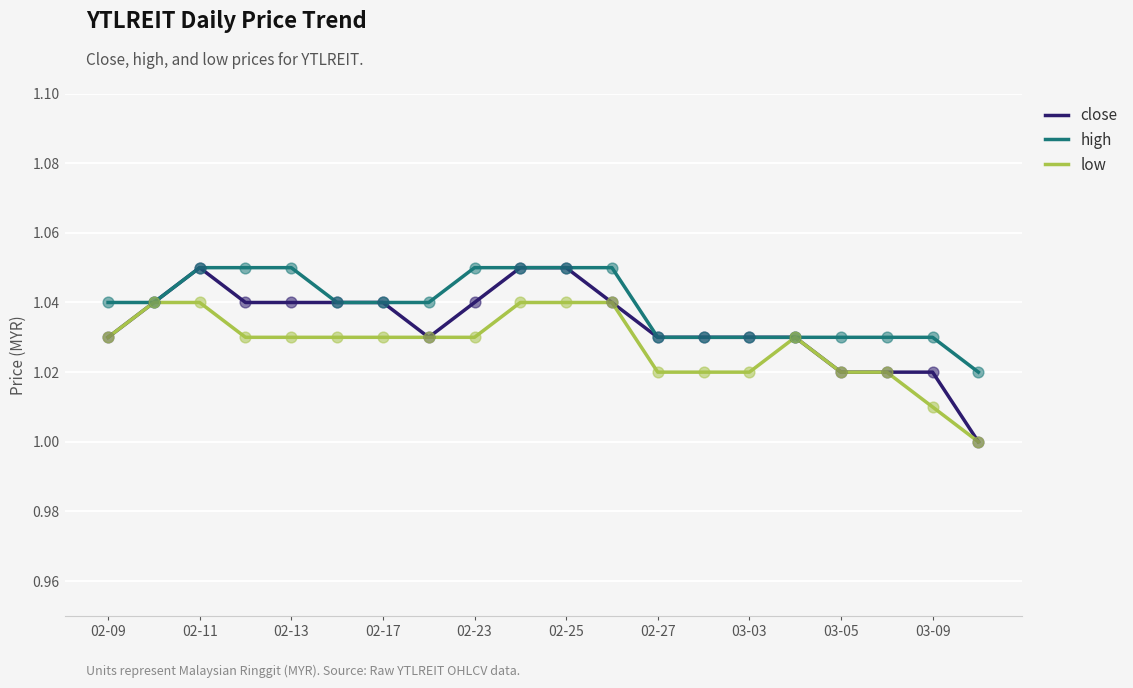

List the series in order of their overall mean, highest first.

high, close, low